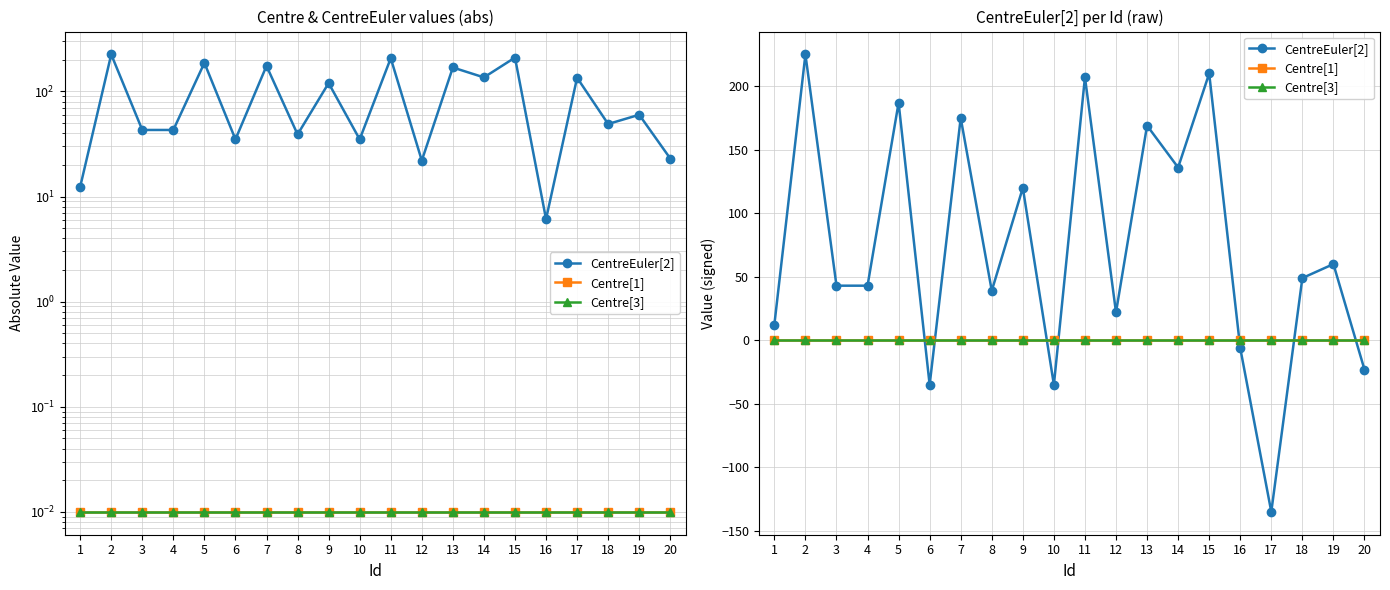

What is the total value across all series at 6?

-35.0